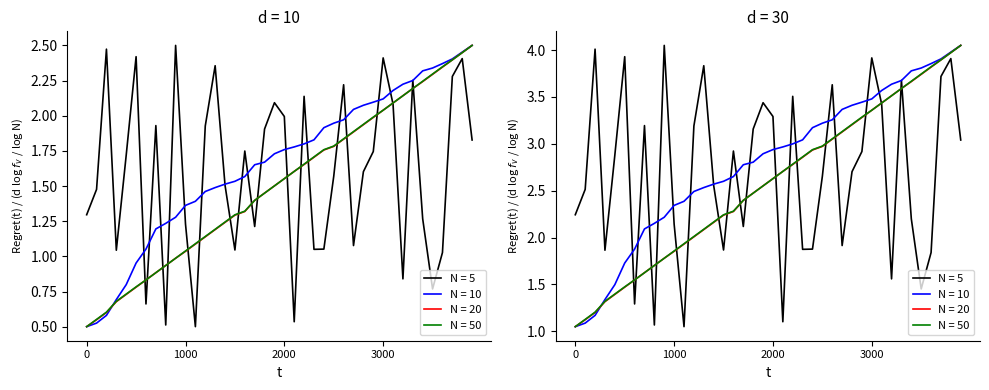

True or false: col_3 has more than 2 points higher than both neighbors.

True